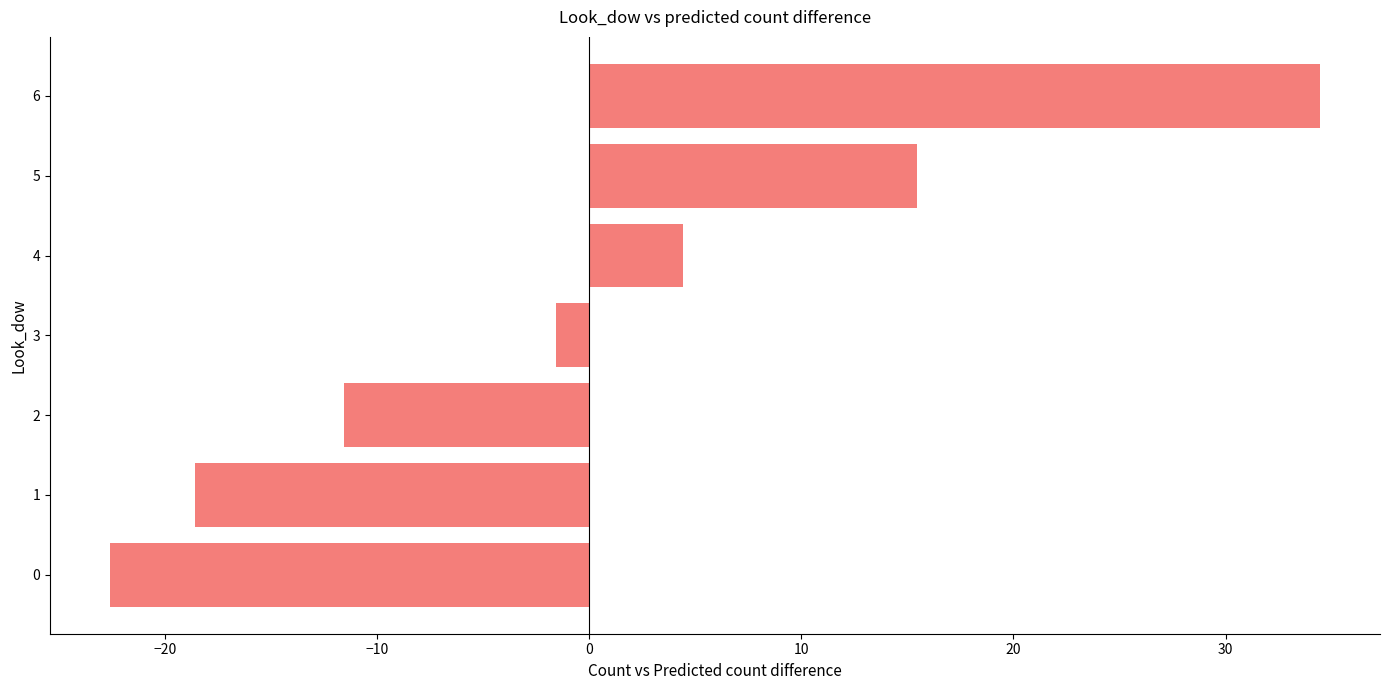

The chart shows a value of -5.0 at 2. True or false?

False